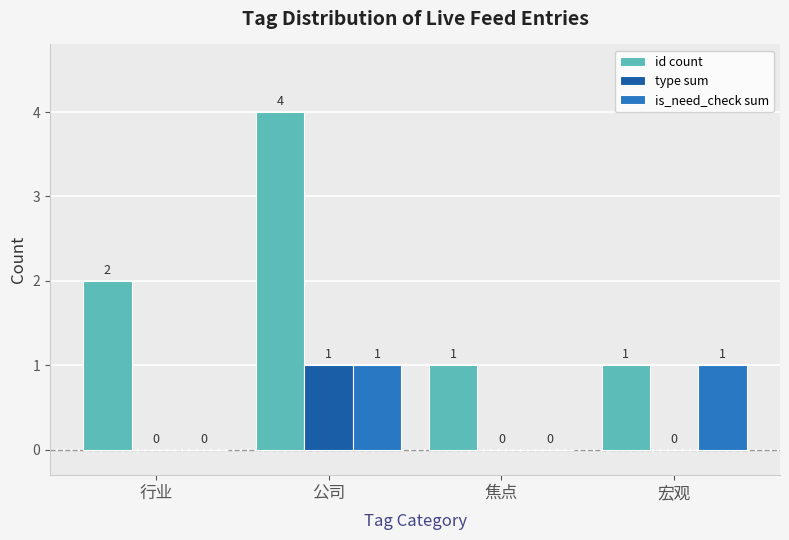

At which category does the chart reach its peak across all series?

公司